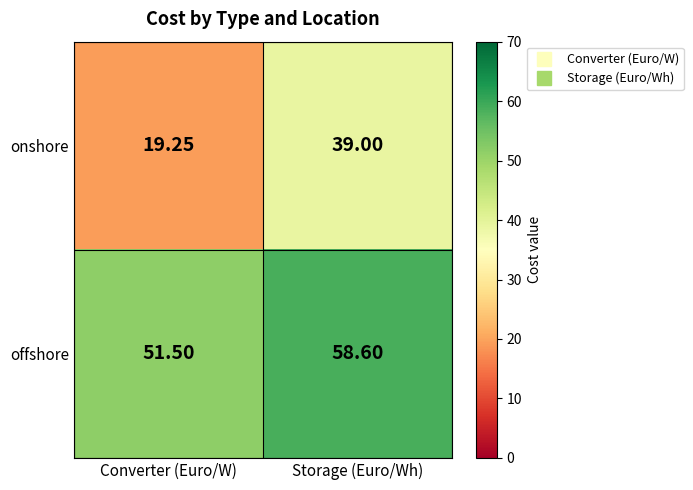

List the series in order of their peak value, highest first.

offshore, onshore